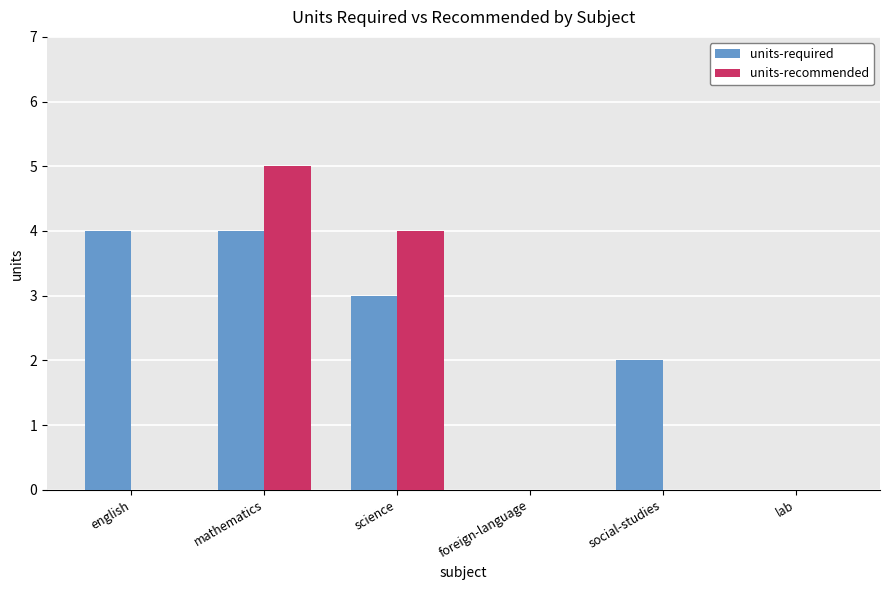

At which category is the sum across all series the highest?

mathematics